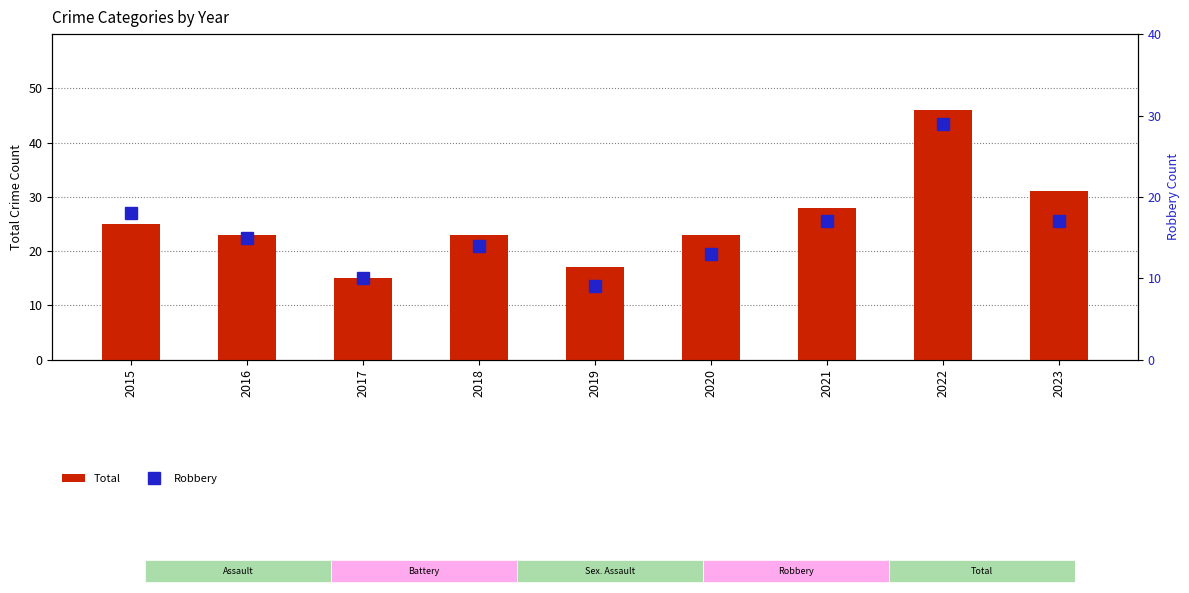

The value of Robbery at 2019 is 15. True or false?

False